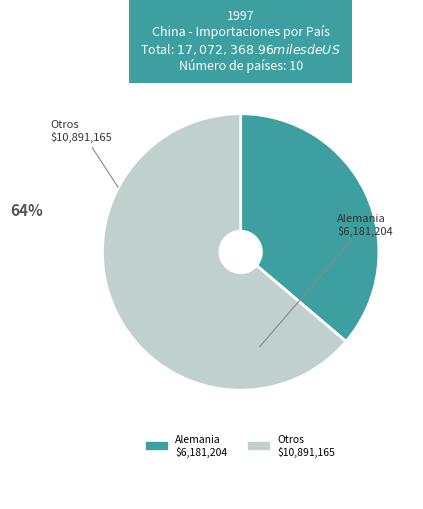

Does any single category account for the majority?

Yes